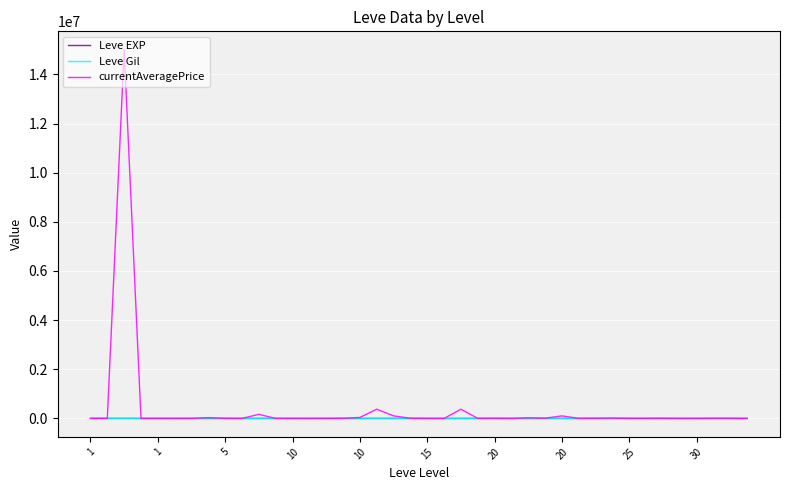

What are all the series names shown in the legend?

Leve EXP, Leve Gil, currentAveragePrice